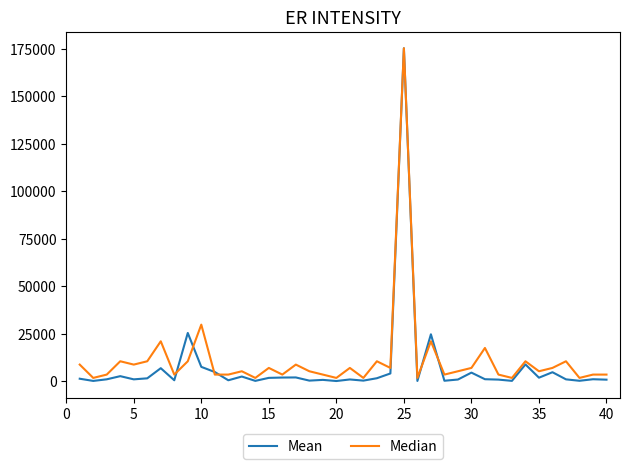

What is the sum of all Mean values?

296402.0